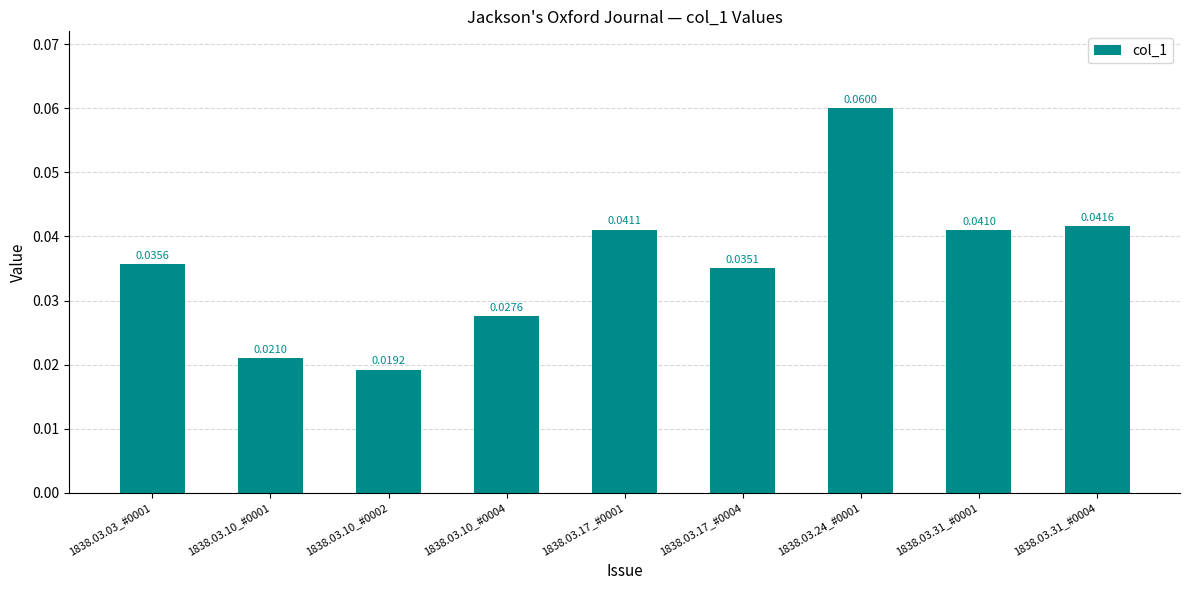

How many categories are shown in the chart?

9